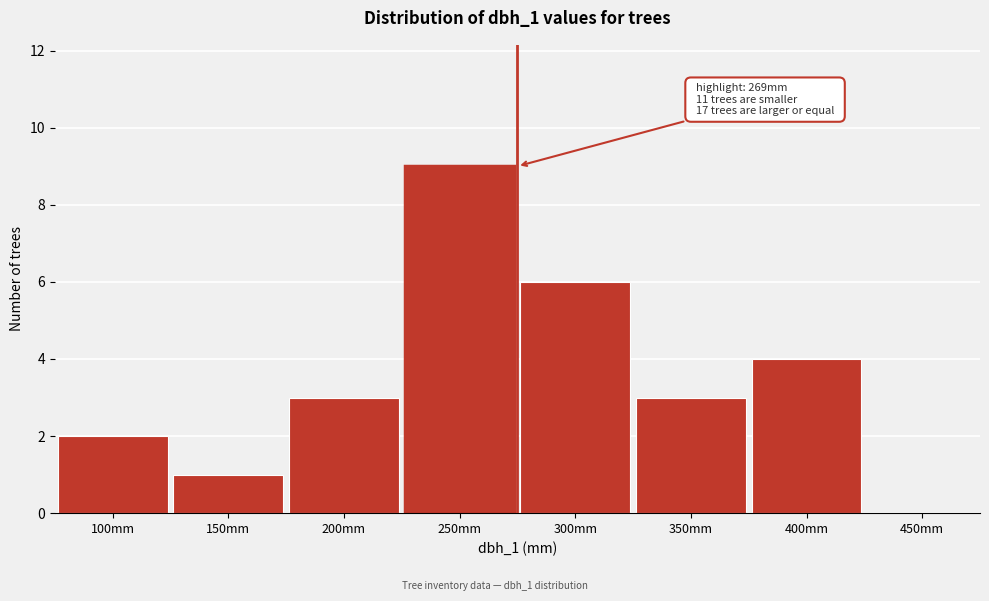

Reading left to right, what are all the values shown in this chart?

100mm=2	150mm=1	200mm=3	250mm=9	300mm=6	350mm=3	400mm=4	450mm=0